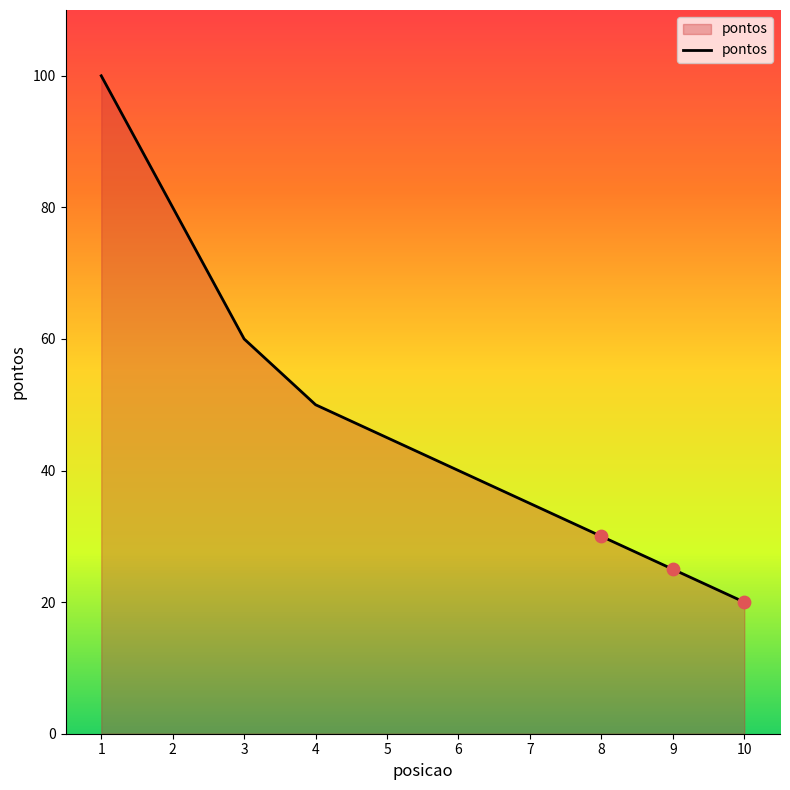

Approximately how many times larger is the value at 2 compared to 4?

1.6